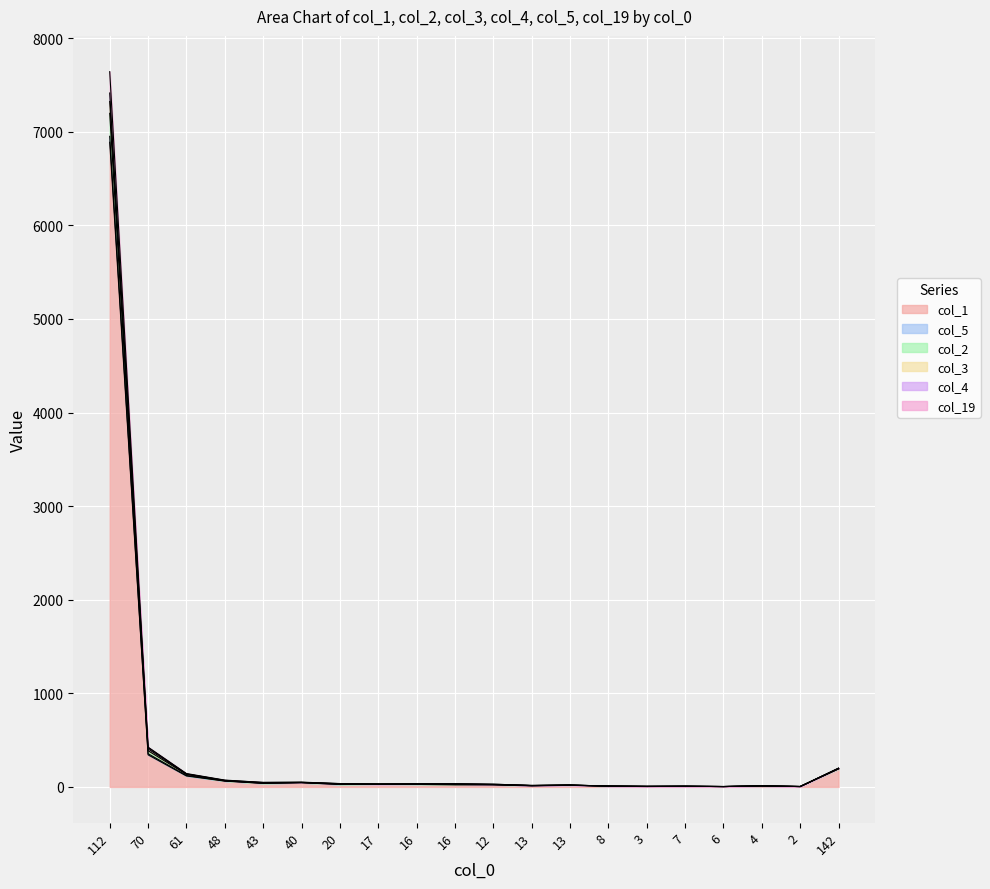

What is the difference between the highest and lowest values at 70?

82